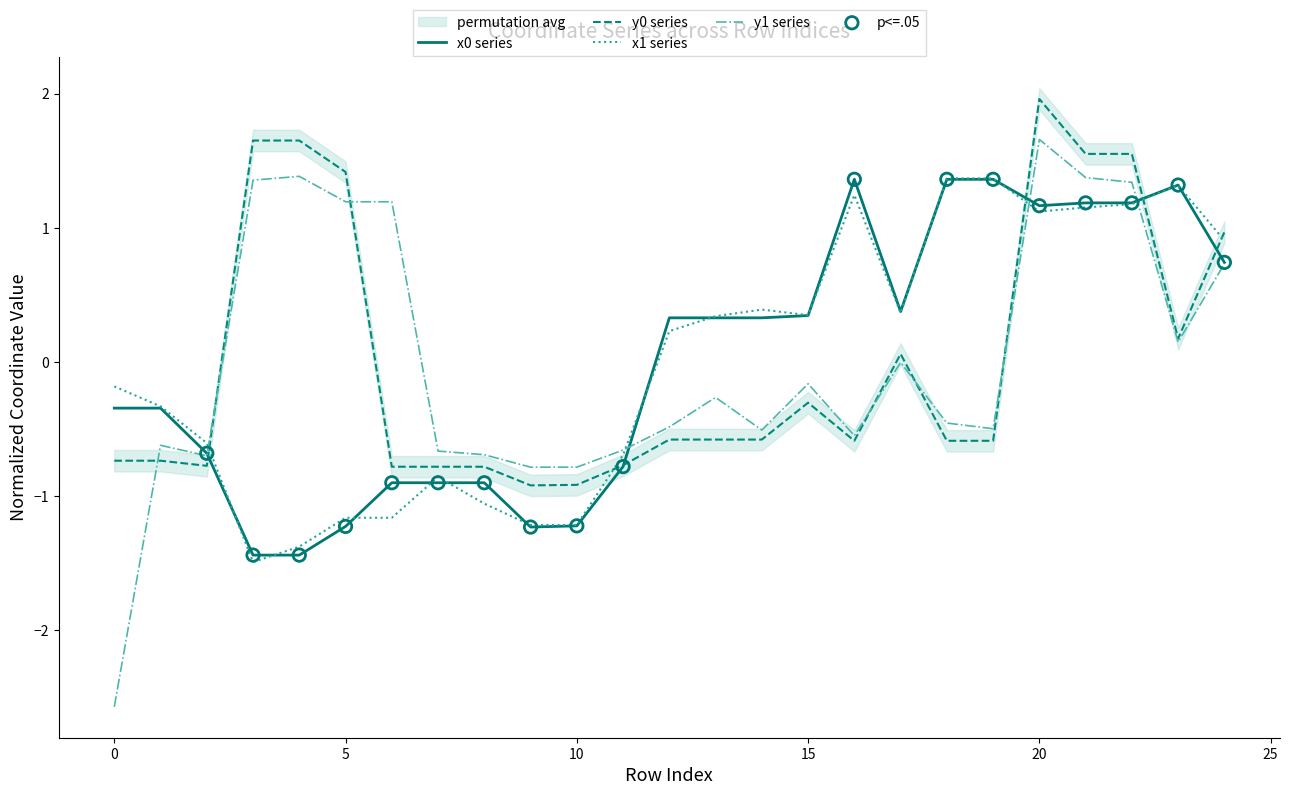

Which series contains the highest Y value?

y0